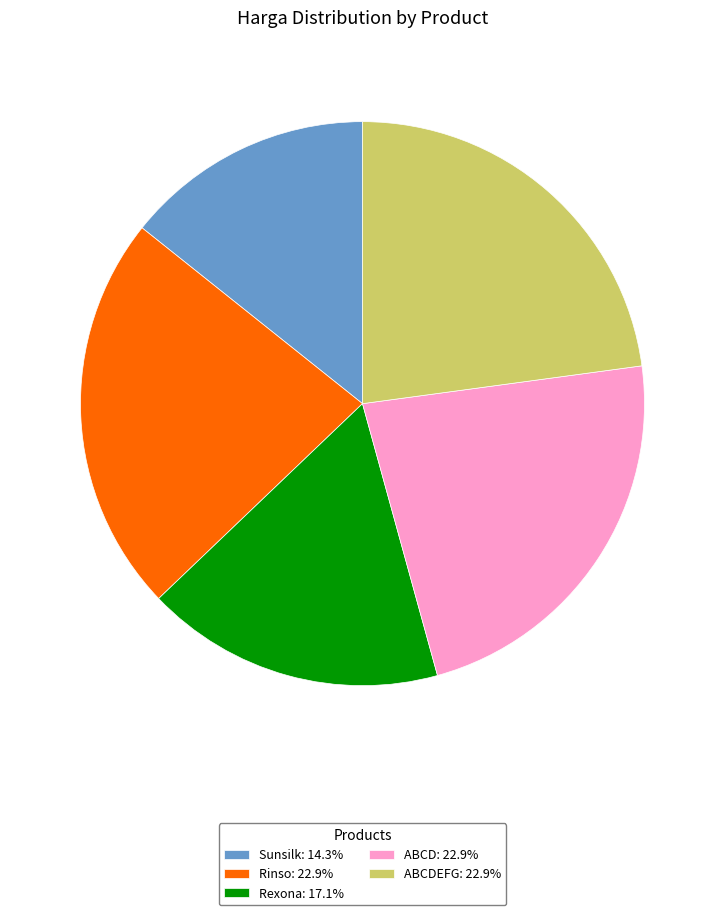

Approximately how many times larger is the value at ABCDEFG: 22.9% compared to Rinso: 22.9%?

1.0